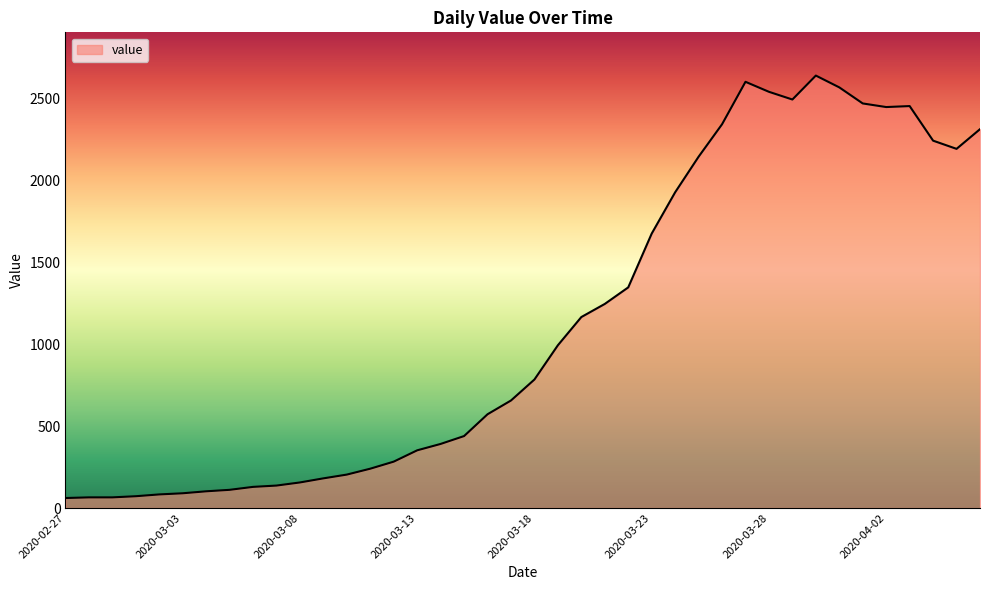

What is the difference between the maximum and minimum values?

2577